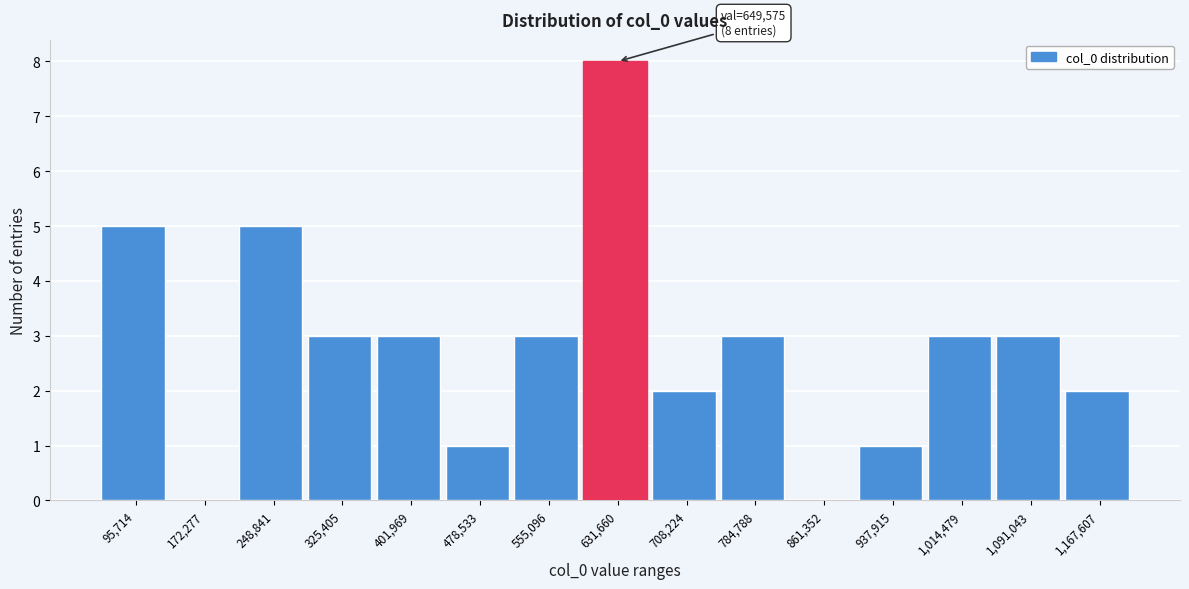

Reading left to right, extract all data points from this chart.

95,714=5	172,277=0	248,841=5	325,405=3	401,969=3	478,533=1	555,096=3	631,660=8	708,224=2	784,788=3	861,352=0	937,915=1	1,014,479=3	1,091,043=3	1,167,607=2